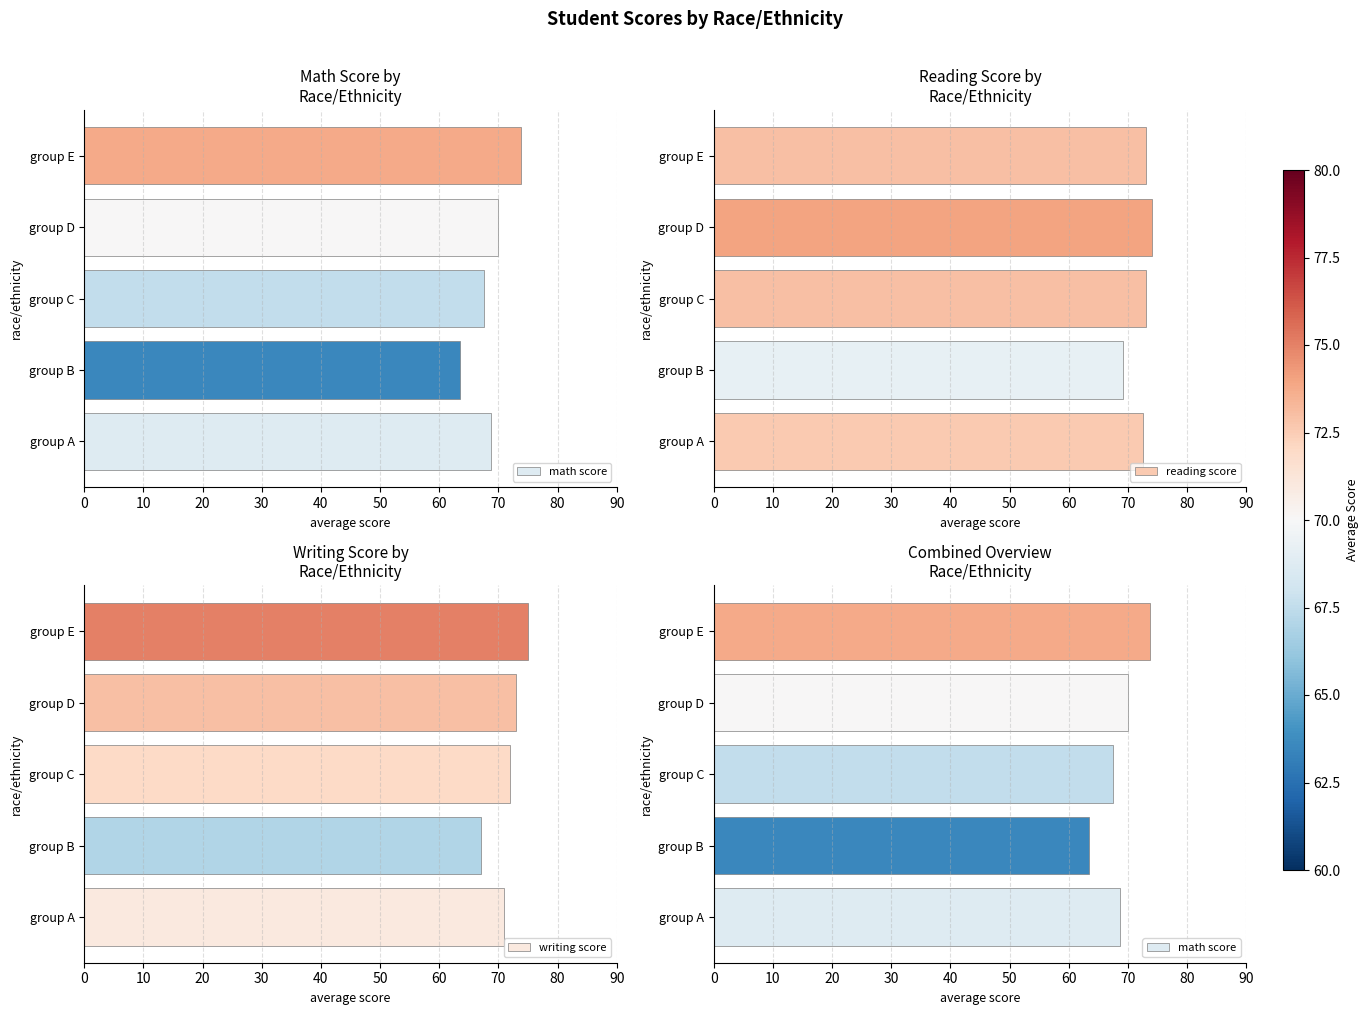

What is the value of the reading score bar at the 4th from the left?

74.0